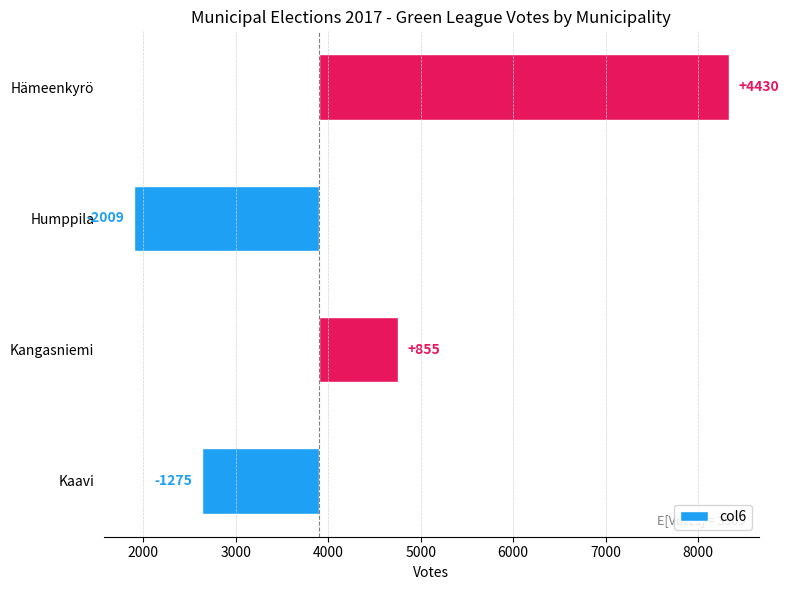

What is the change in value from Kangasniemi to Hämeenkyrö?

+3575